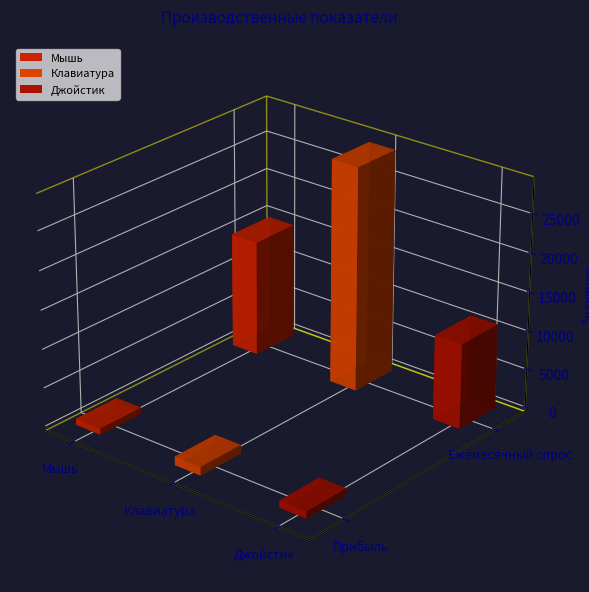

What is the sum of all Мышь values?

15800.2